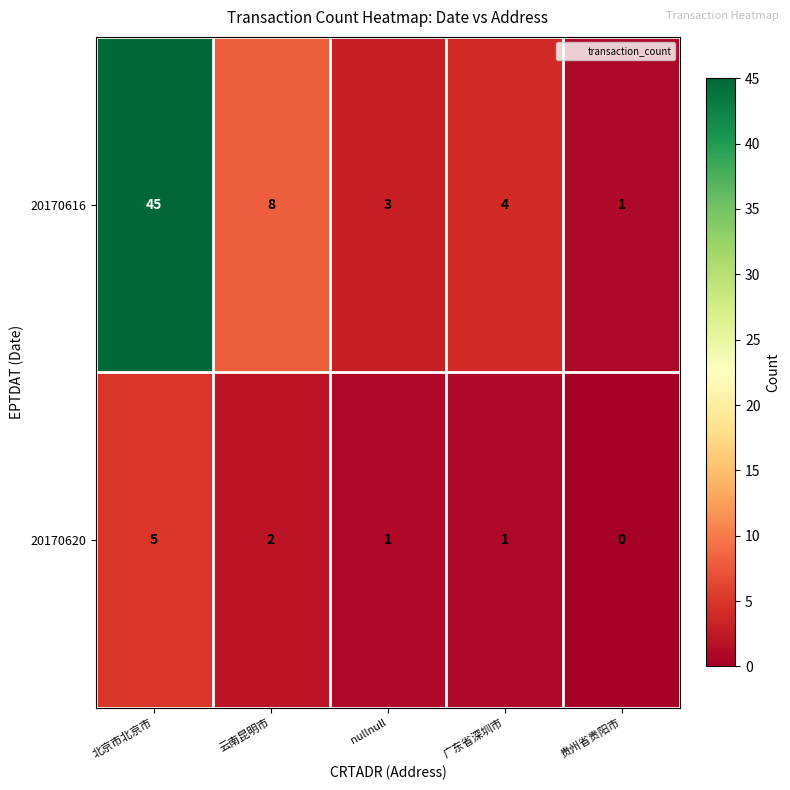

At which category is the sum across all series the highest?

北京市北京市